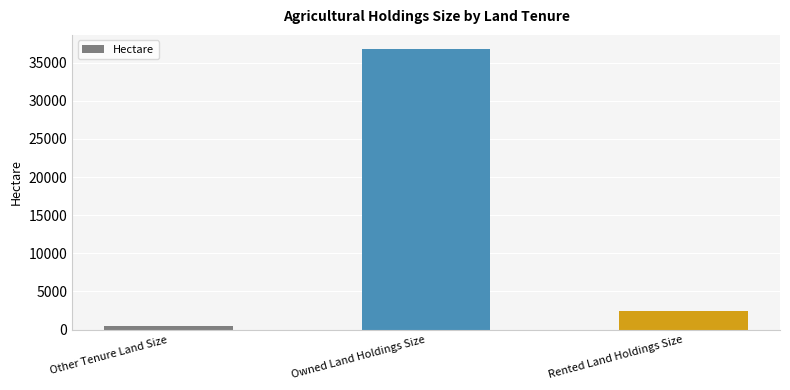

How many categories are shown in the chart?

3